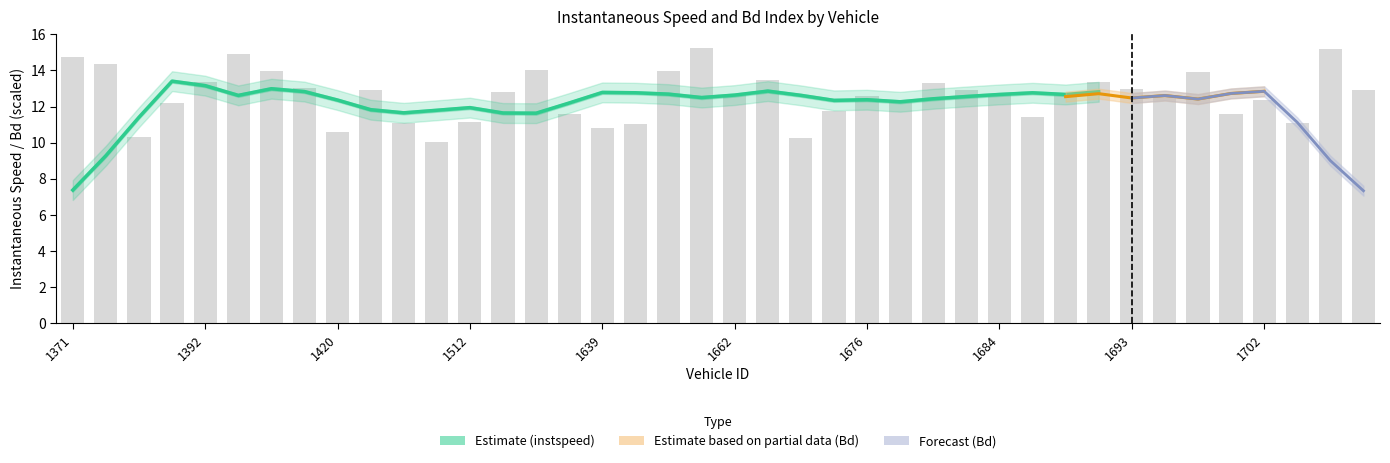

What is the difference between the second highest and second lowest values?

4.9